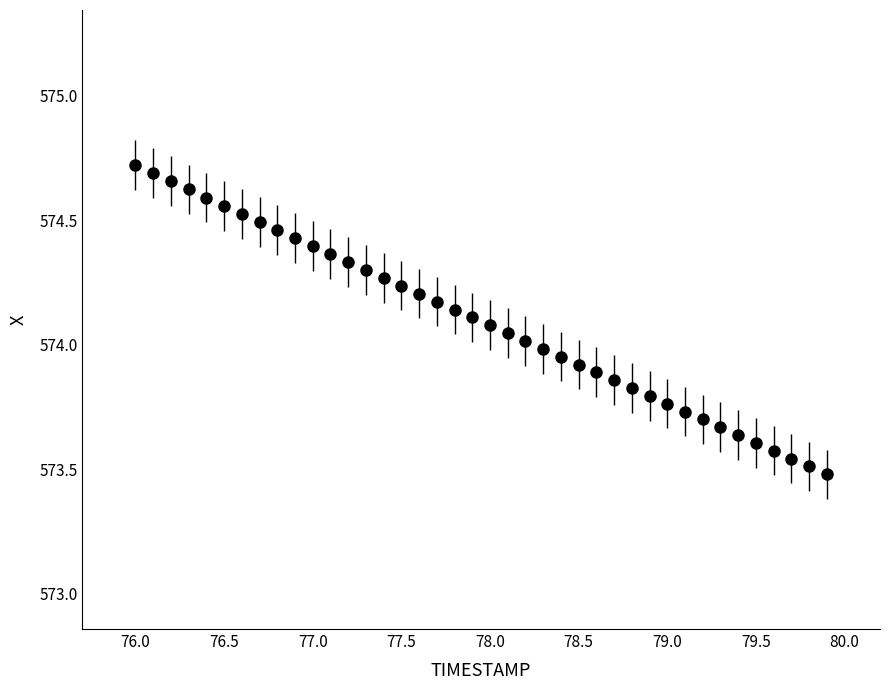

What is the difference between the second highest and minimum values?

1.2